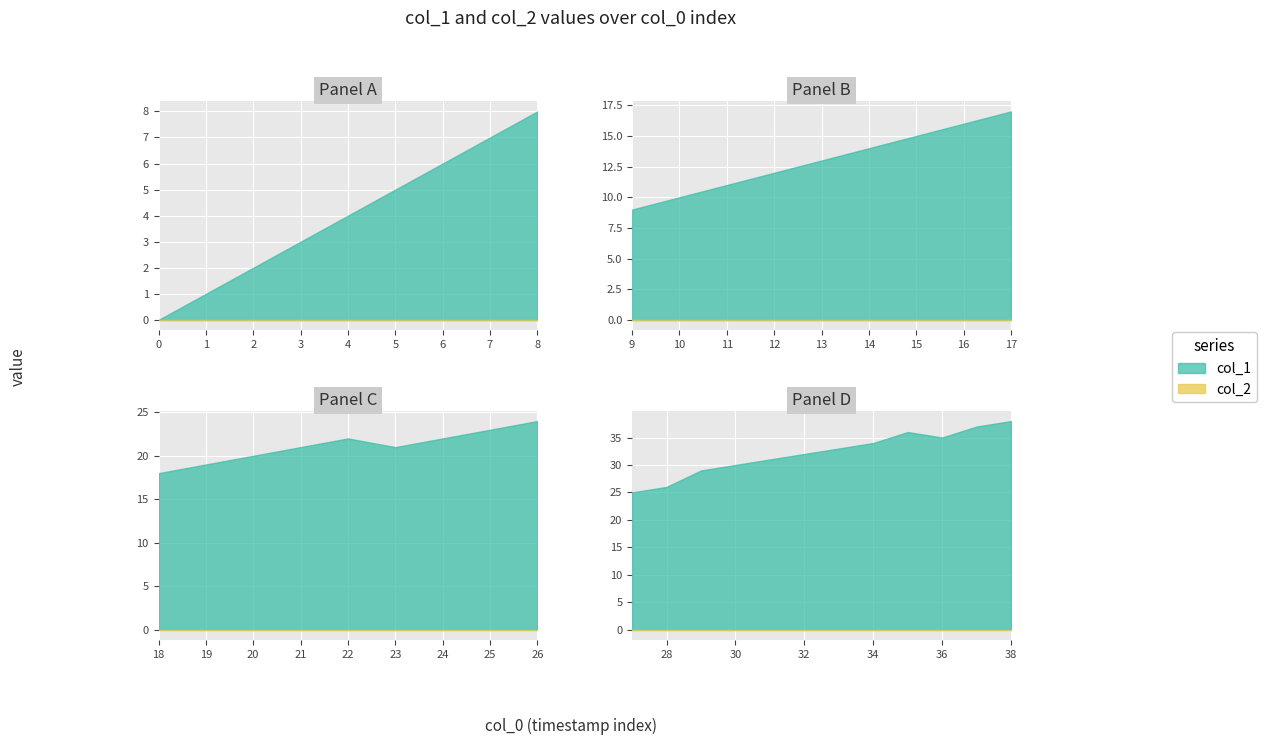

True or false: col_2 has more than 2 points higher than both neighbors.

False